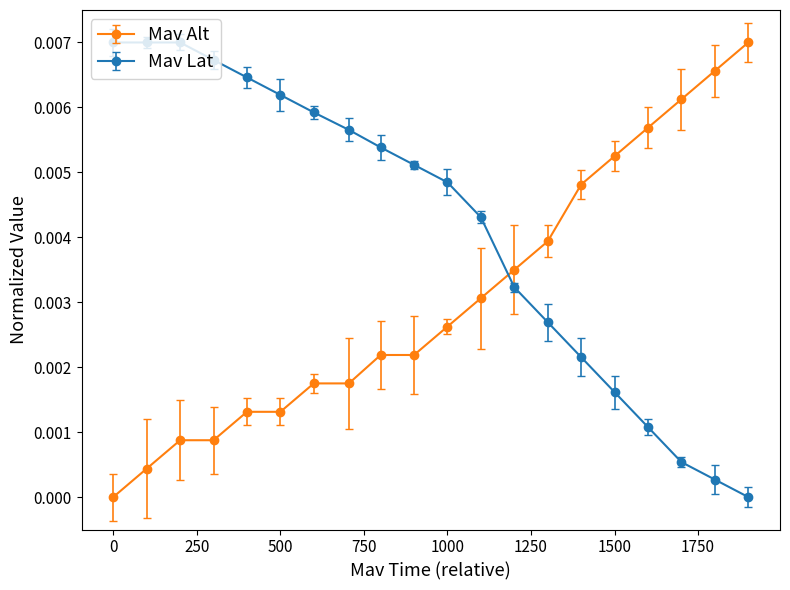

Which series has the largest total across all categories?

Mav Lat